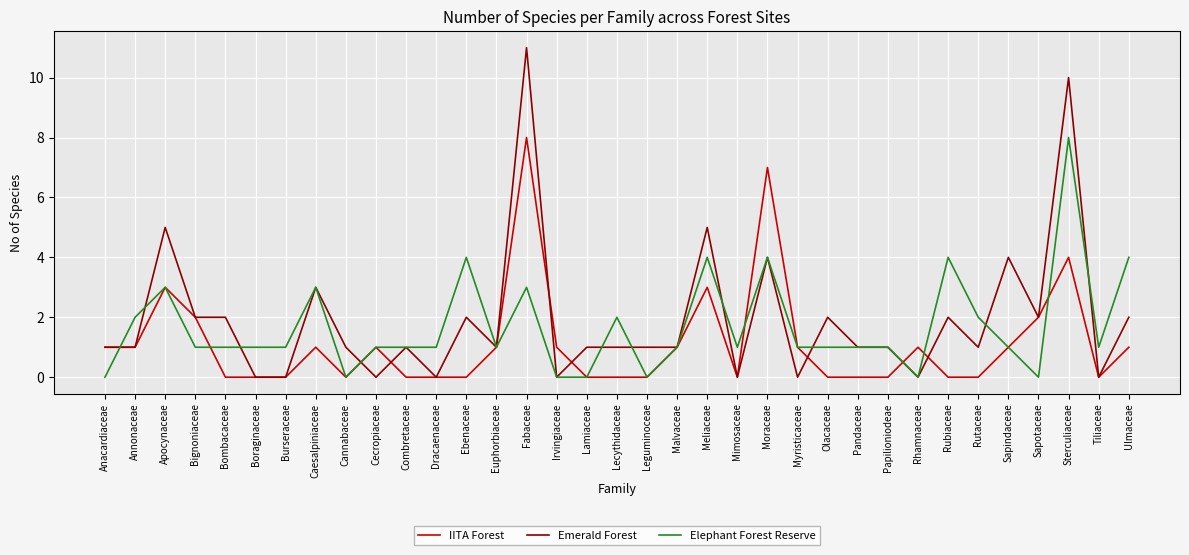

What is the total value across all series at Pandaceae?

2